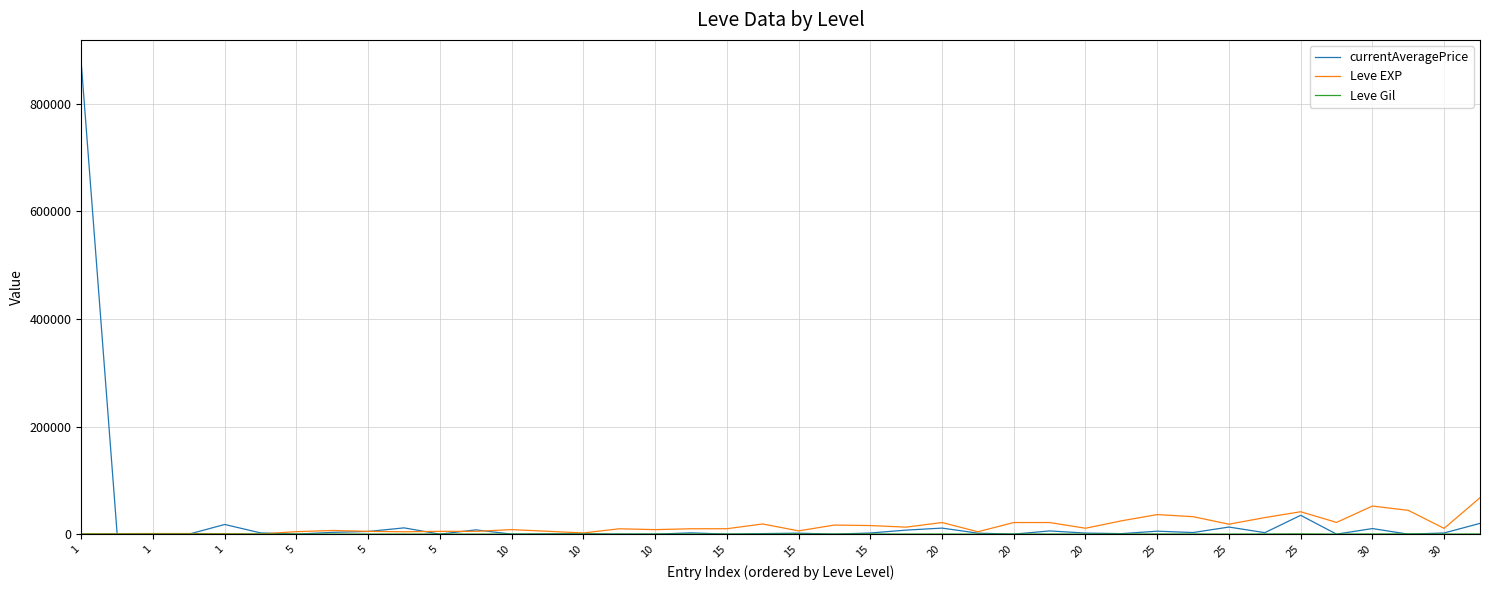

At how many categories does at least one series exceed 129809?

1